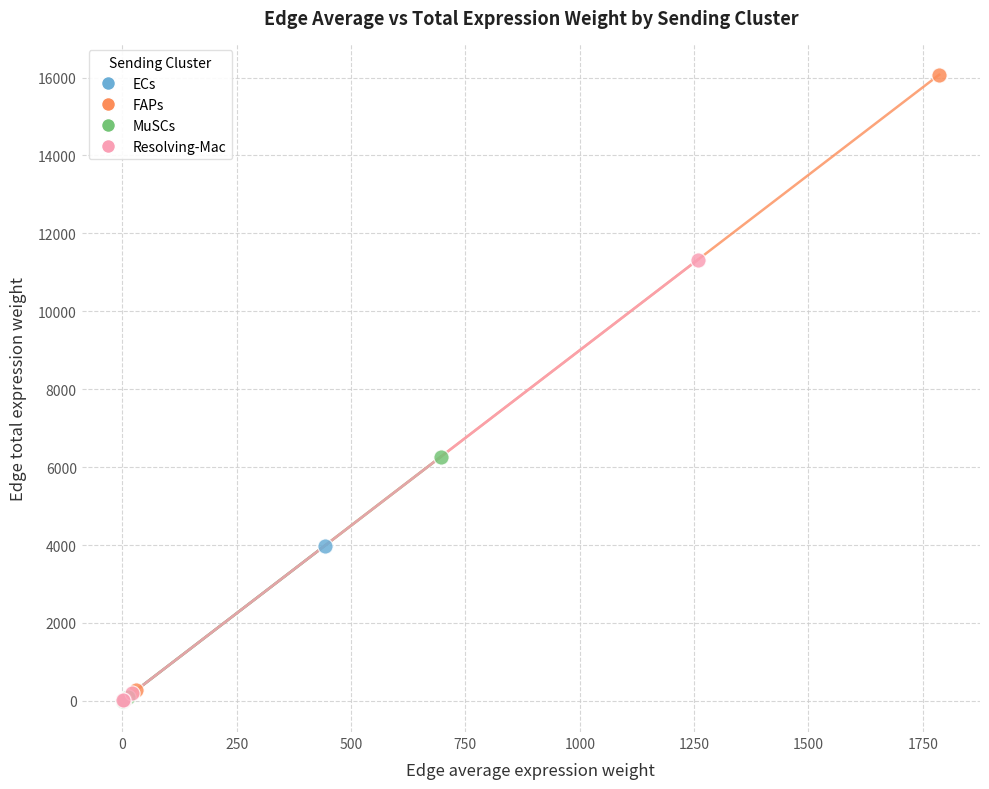

Which series contains the highest Y value?

FAPs